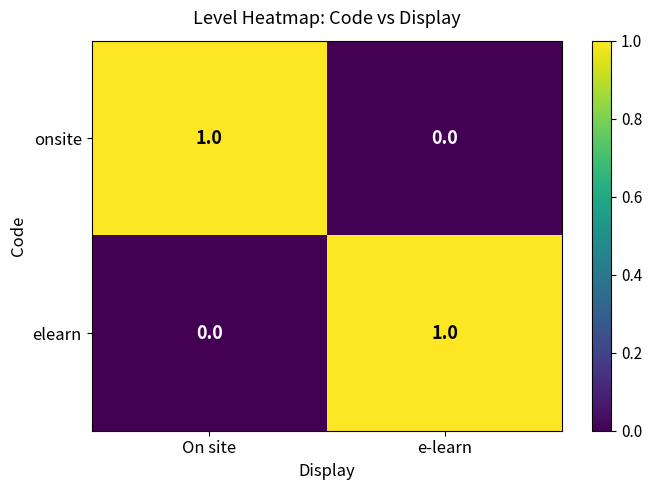

What is the total value across all series at e-learn?

1